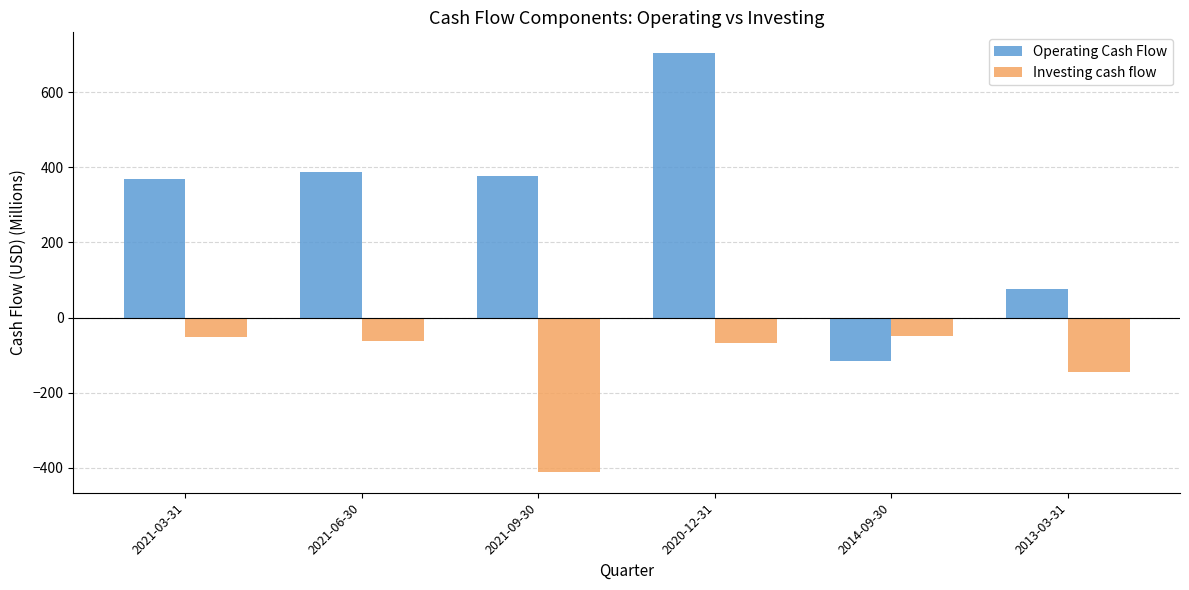

The value of Investing cash flow at 2014-09-30 is -50. True or false?

True